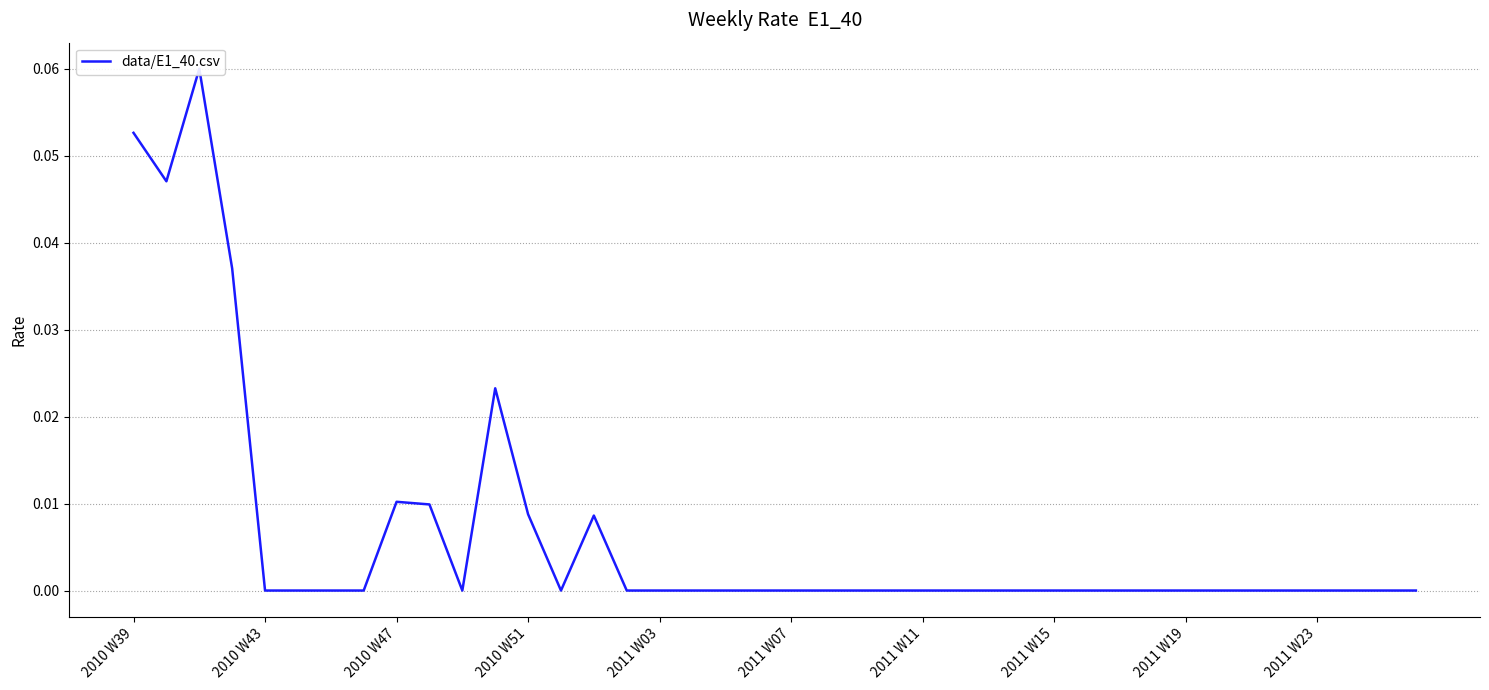

What is the sum of all values?

0.3